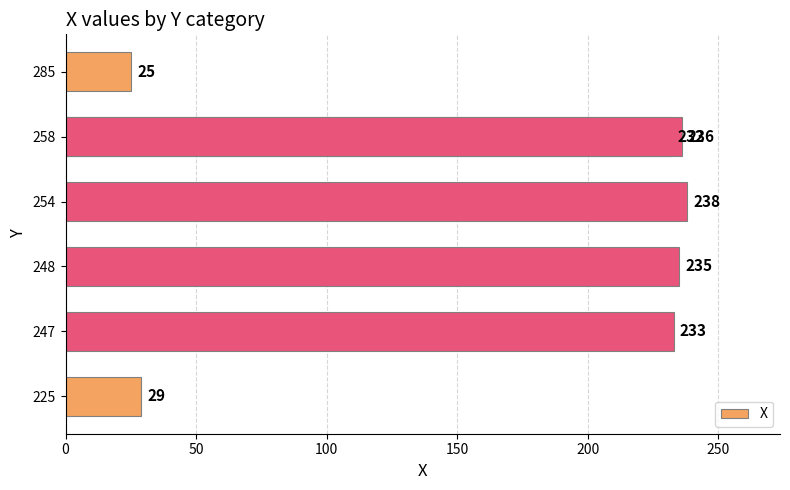

What is the sum of all values?

1228